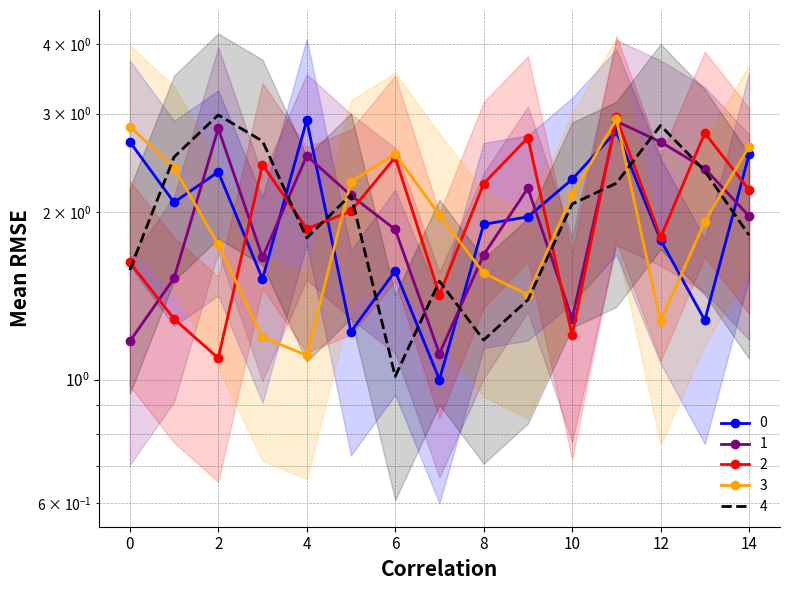

What are all the series names shown in the legend?

0, 1, 2, 3, 4